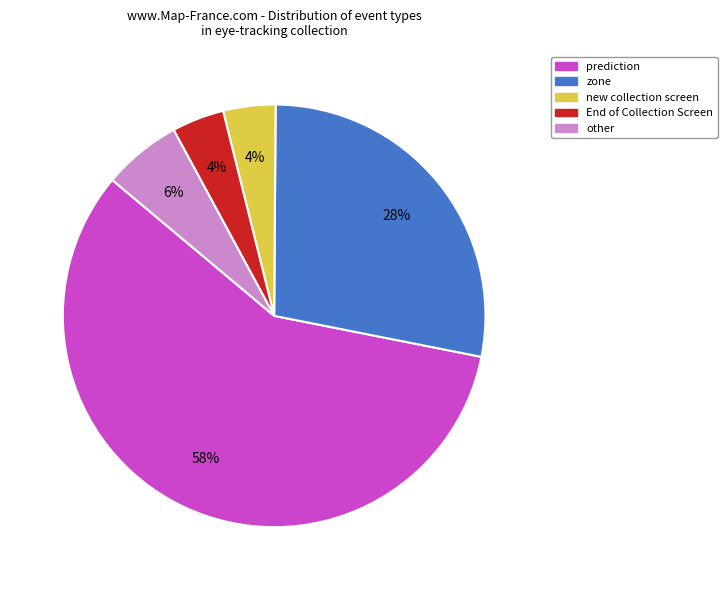

True or false: other accounts for 71% of the total.

False